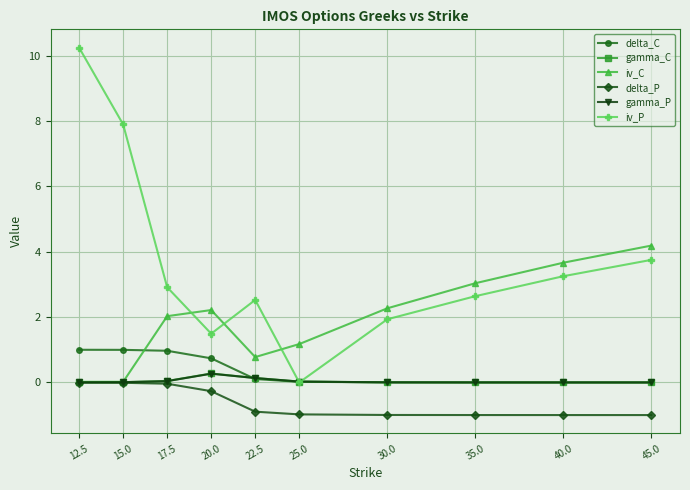

At which category is the sum across all series the highest?

12.5